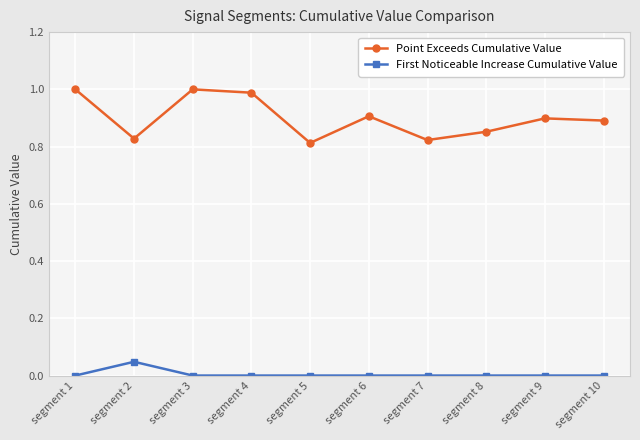

Is it true that Point Exceeds Cumulative Value equals 0.4 at segment 9?

False